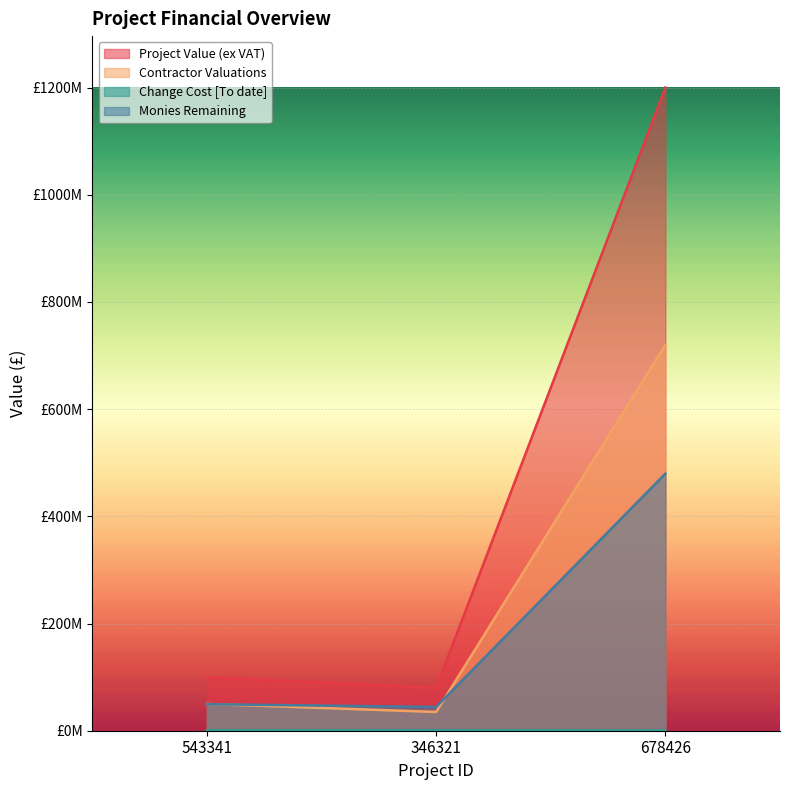

What is the label of the 1st point from the left?

543341